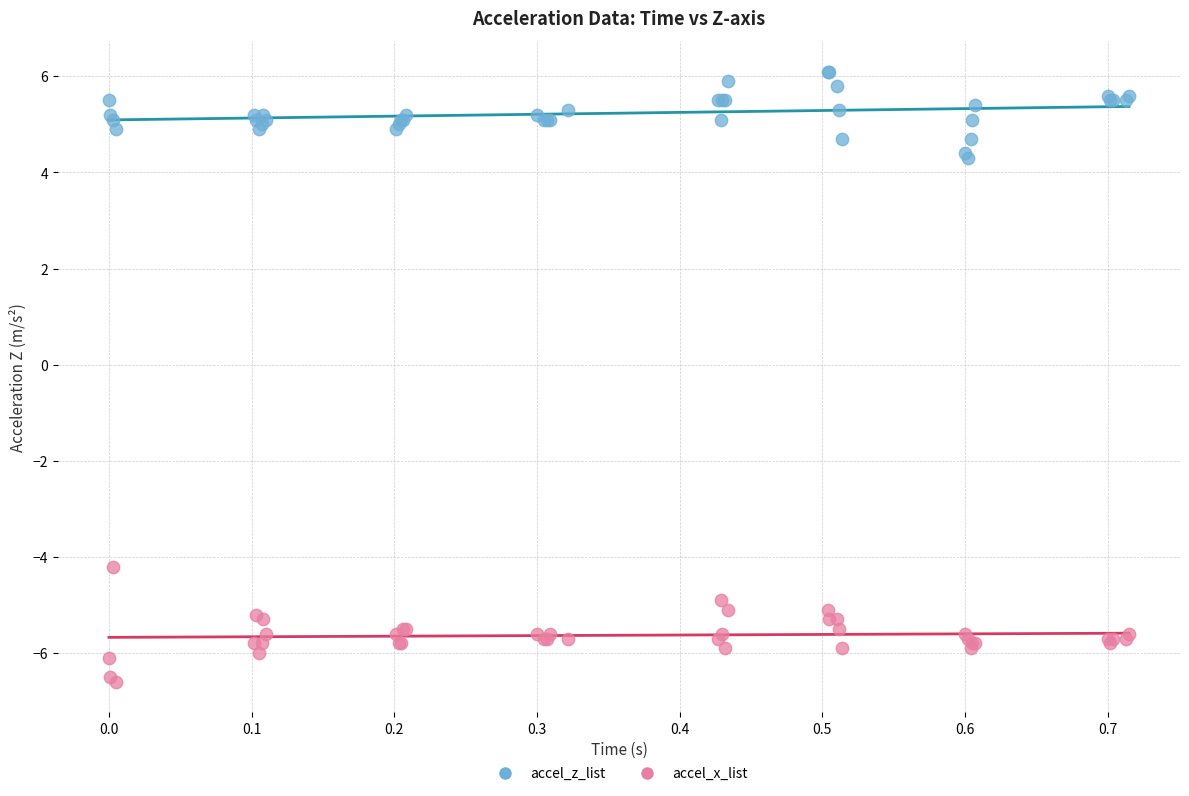

What are all the series names shown in the legend?

accel_z_list, accel_x_list